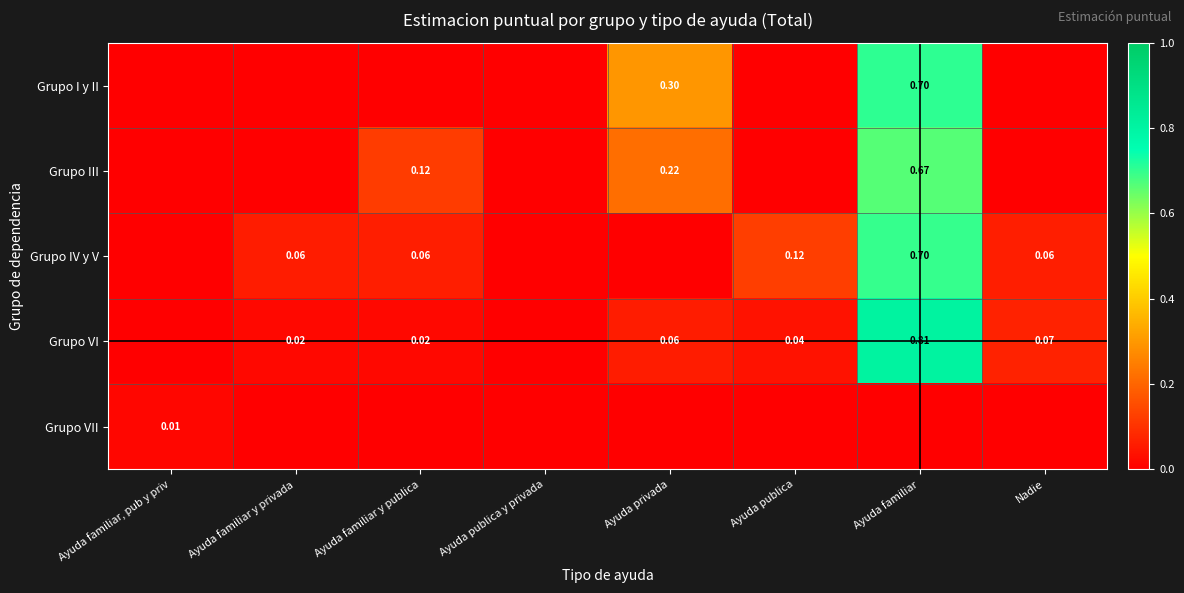

Between Nadie and Ayuda publica y privada, which is larger?

Nadie